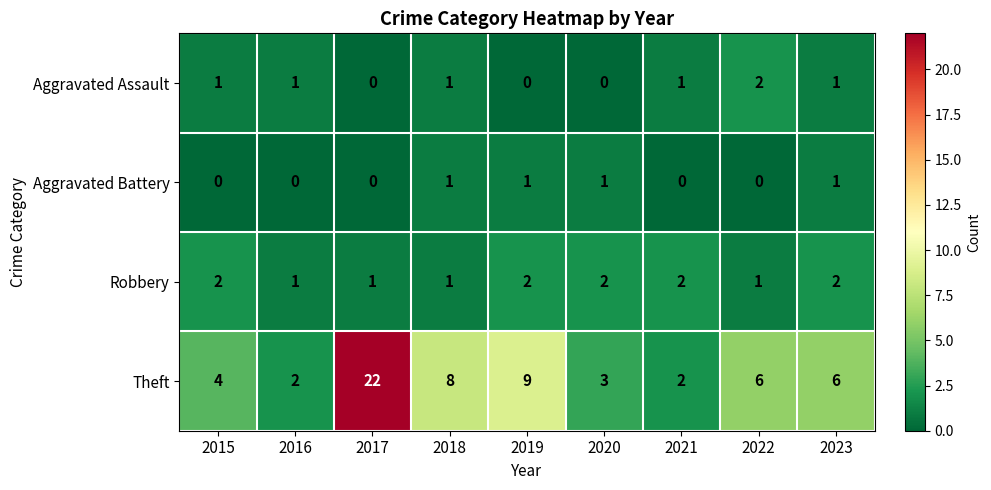

Which series has the largest range (max minus min)?

Theft